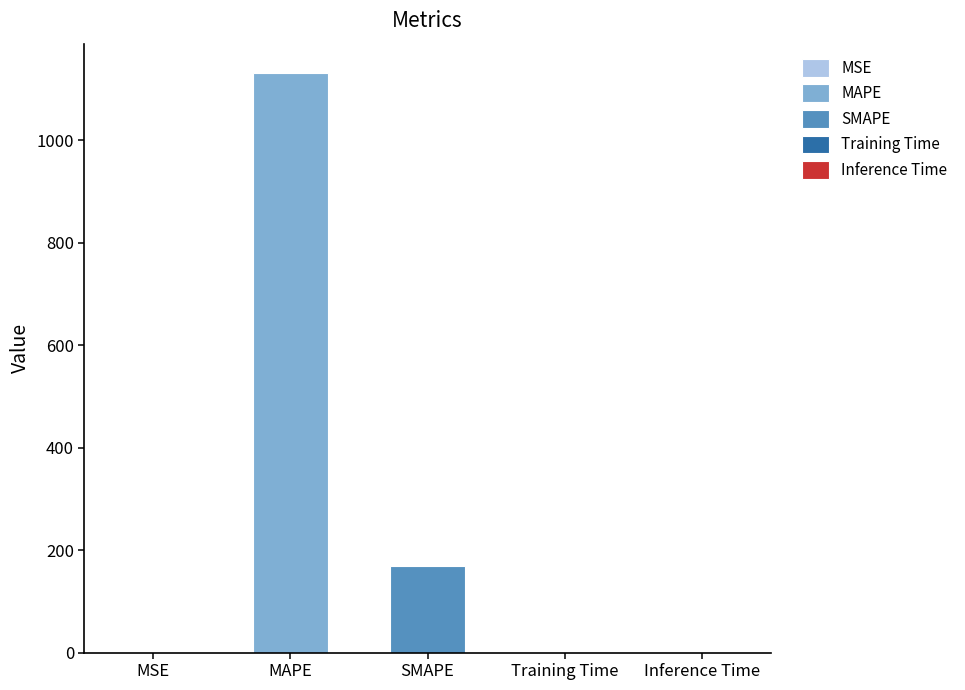

Between Inference Time and MSE, which is larger?

MSE